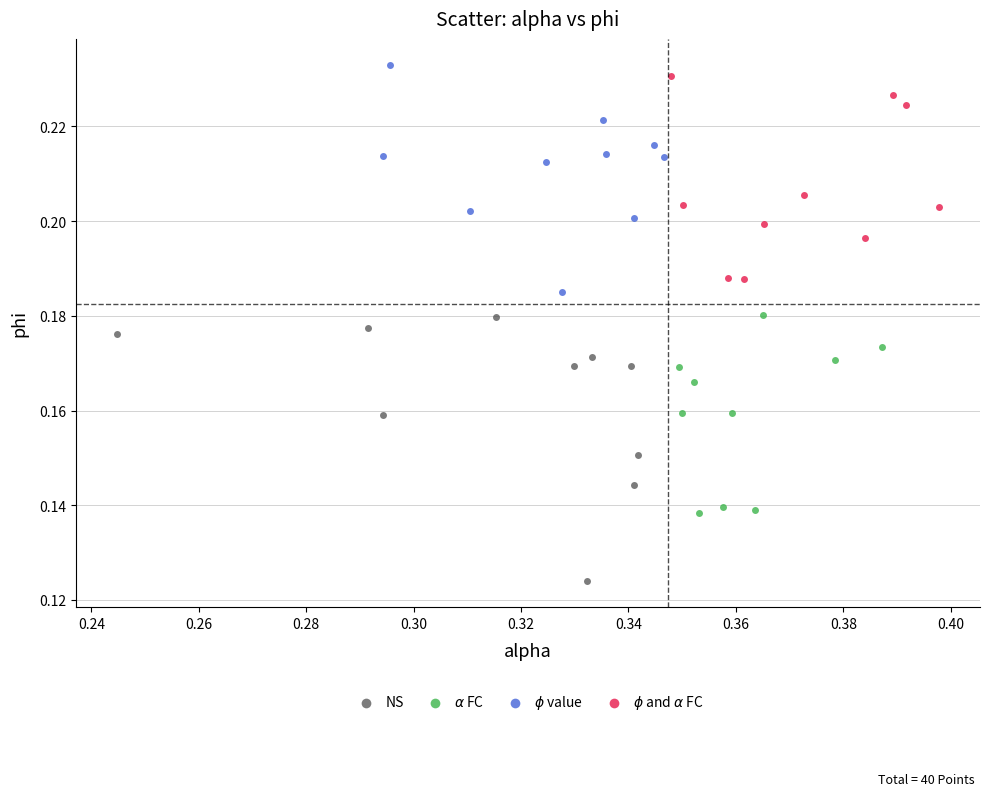

Which series reaches the minimum Y coordinate?

NS